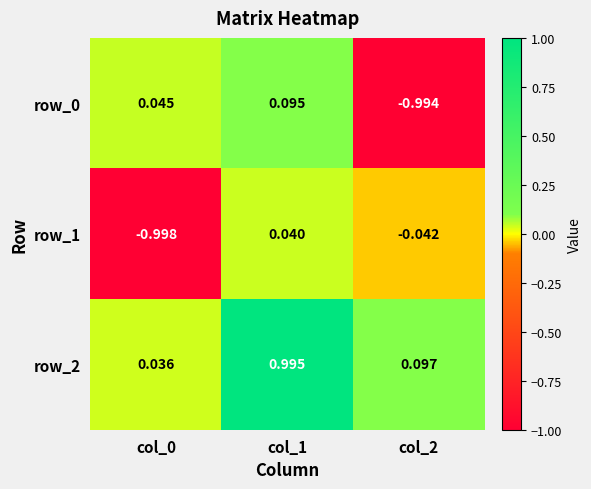

At which category is the sum across all series the highest?

col_1